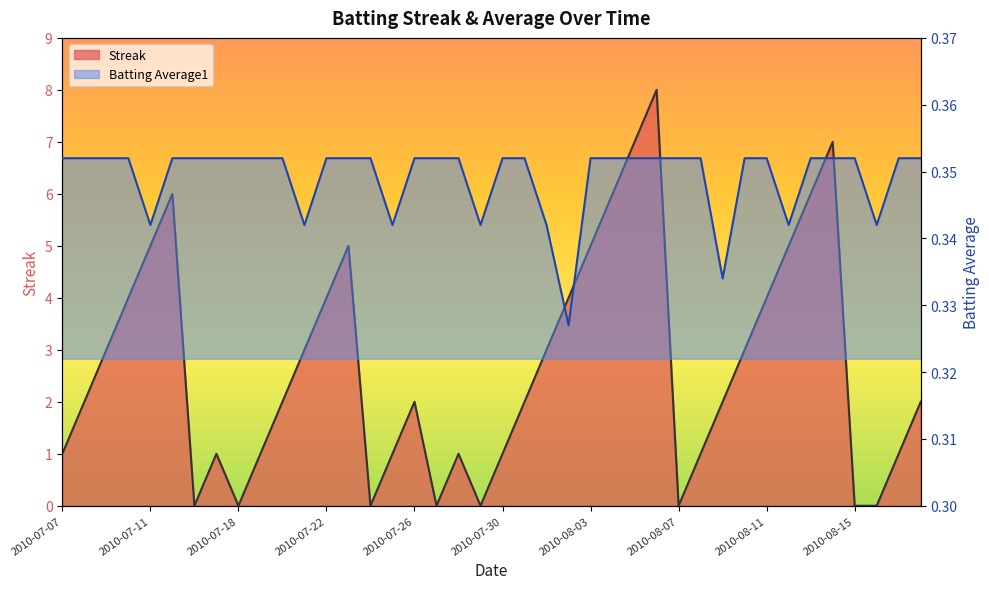

What is the total value across all series at 2010-07-07?

1.4